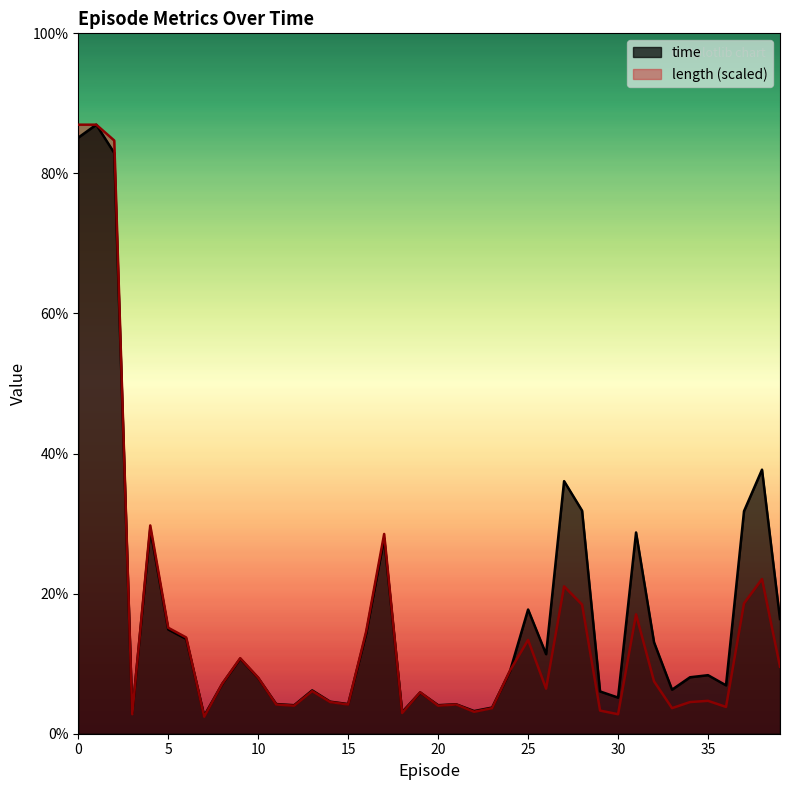

True or false: length has a value of 0.0 at 13.

True